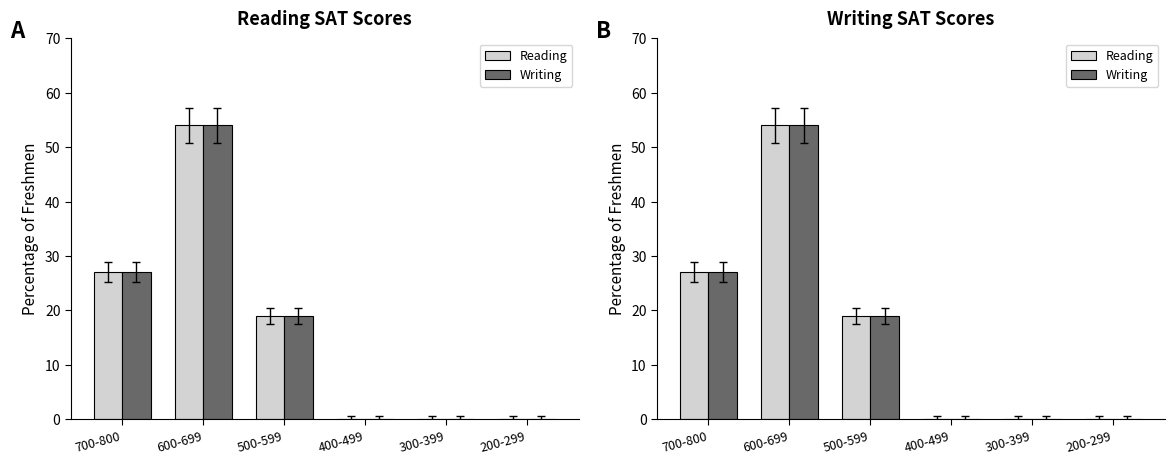

What is the difference between the Writing values at 600-699 and 500-599?

35.1